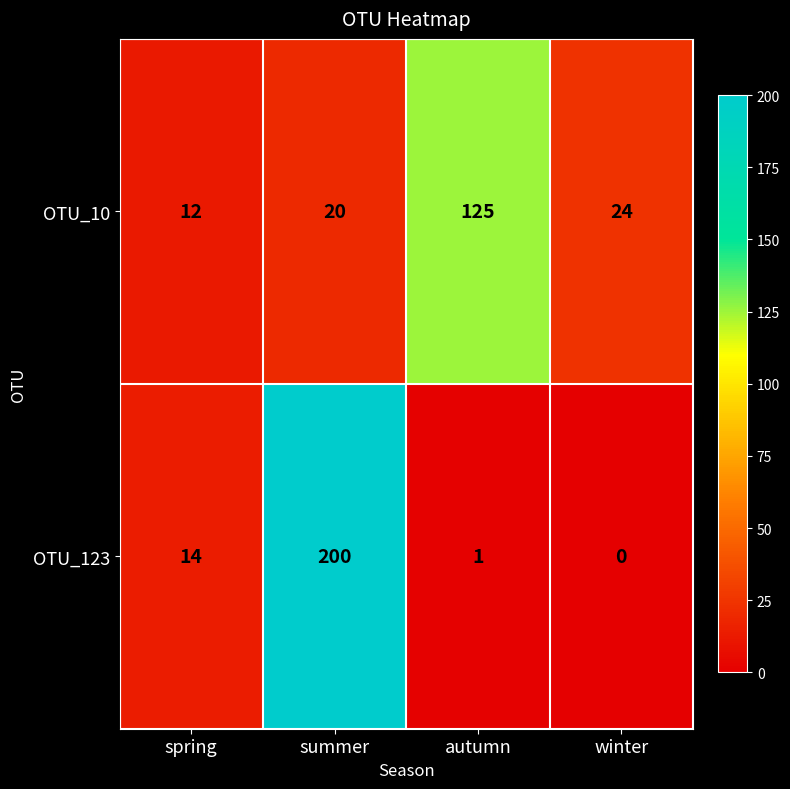

Which series has the widest spread of values?

OTU_123